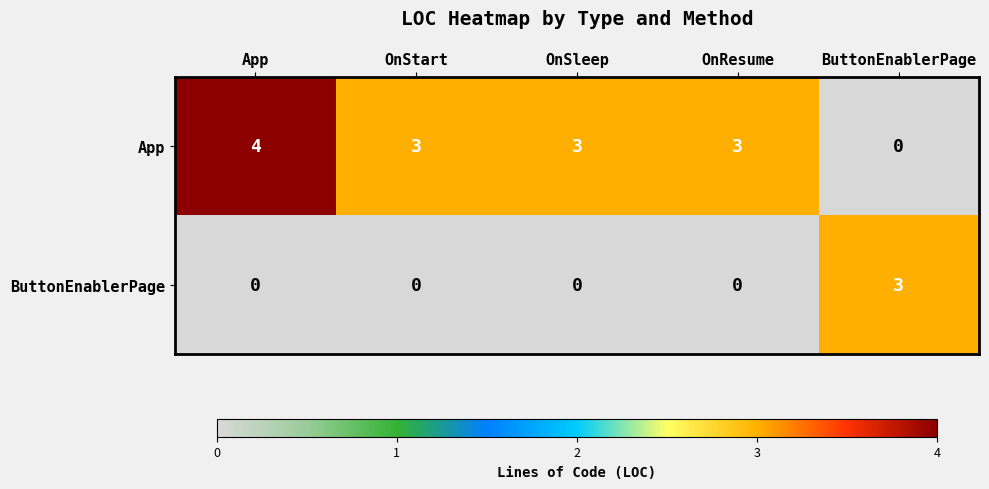

How many series are shown in this chart?

2